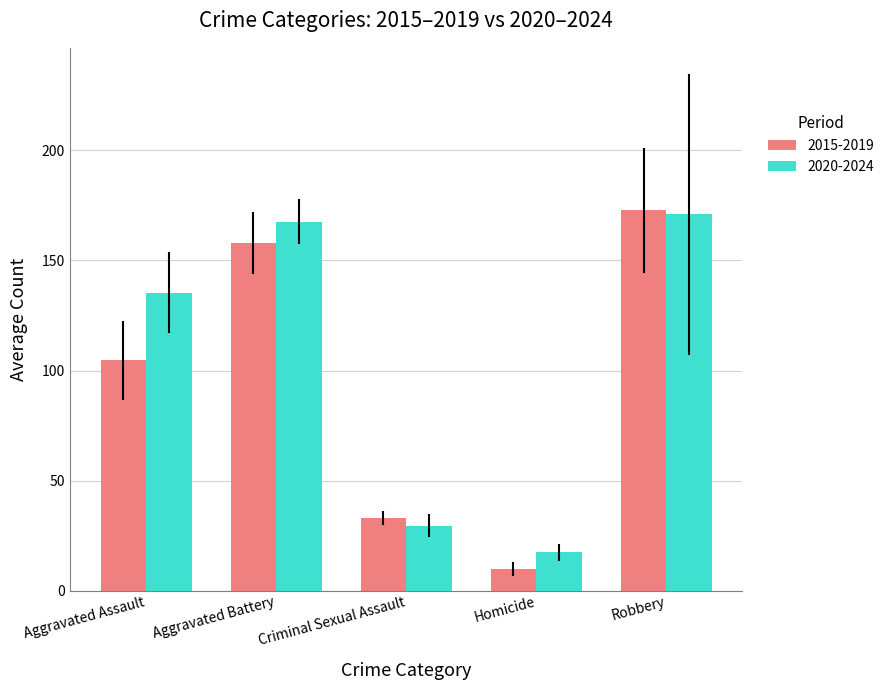

What are all the series names shown in the legend?

2015-2019, 2020-2024